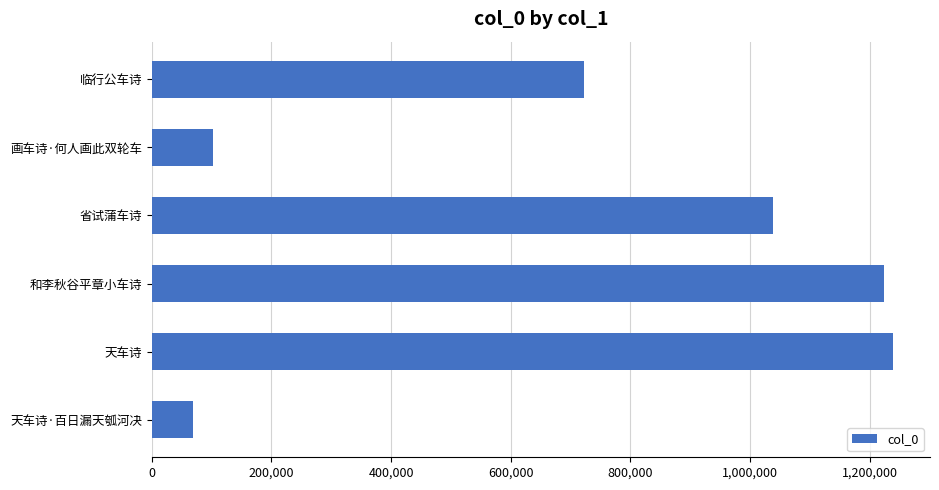

What is the ratio of the value at 800,000 to the value at 1,000,000?

0.1